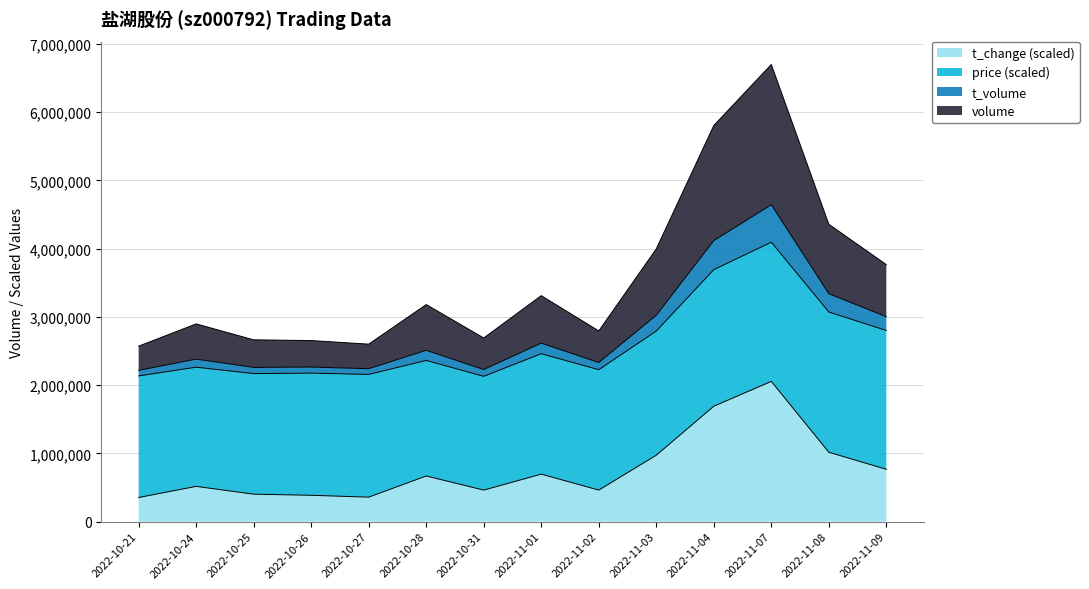

At which category is the sum across all series the highest?

2022-11-07